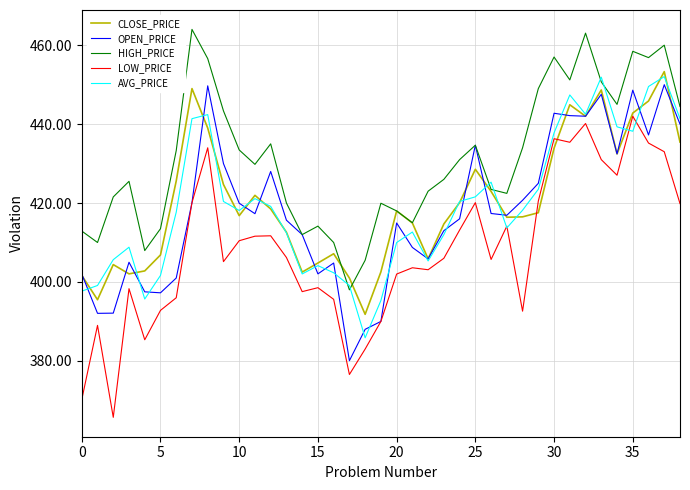

Which series has the largest range (max minus min)?

LOW_PRICE